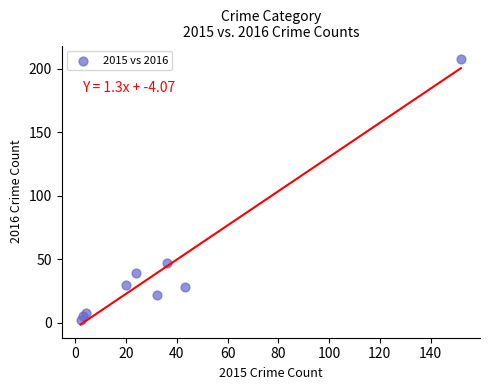

What Y value in the scatter plot is closest to 105?

47